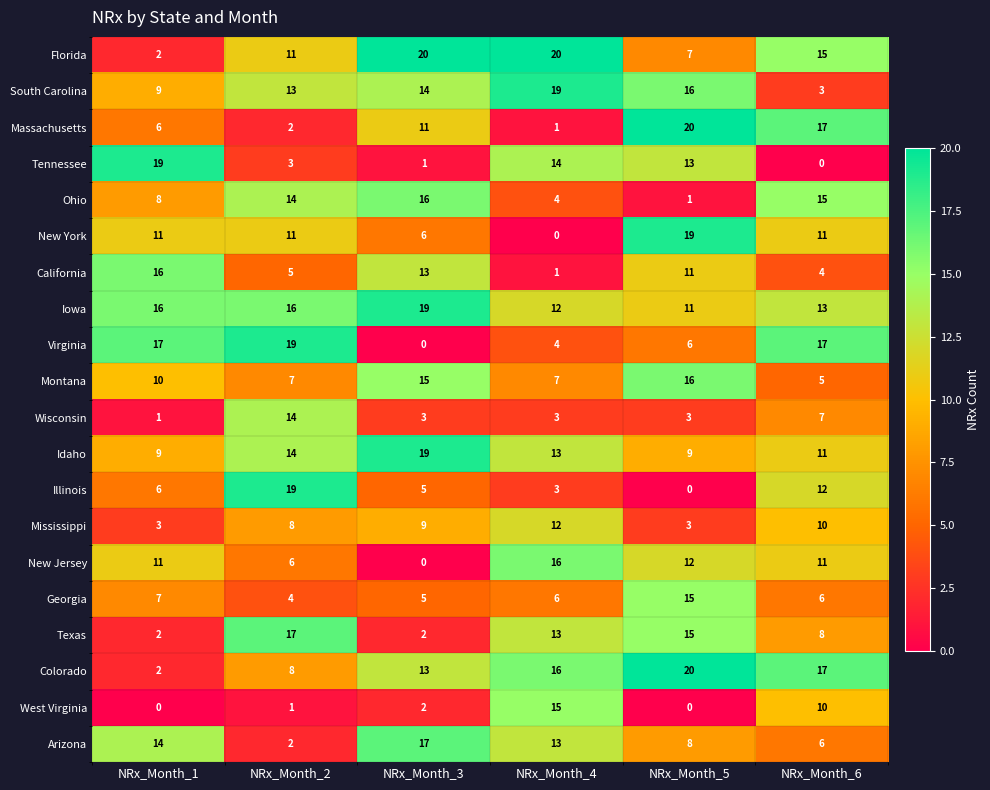

How many South Carolina values are between 9 and 16?

4